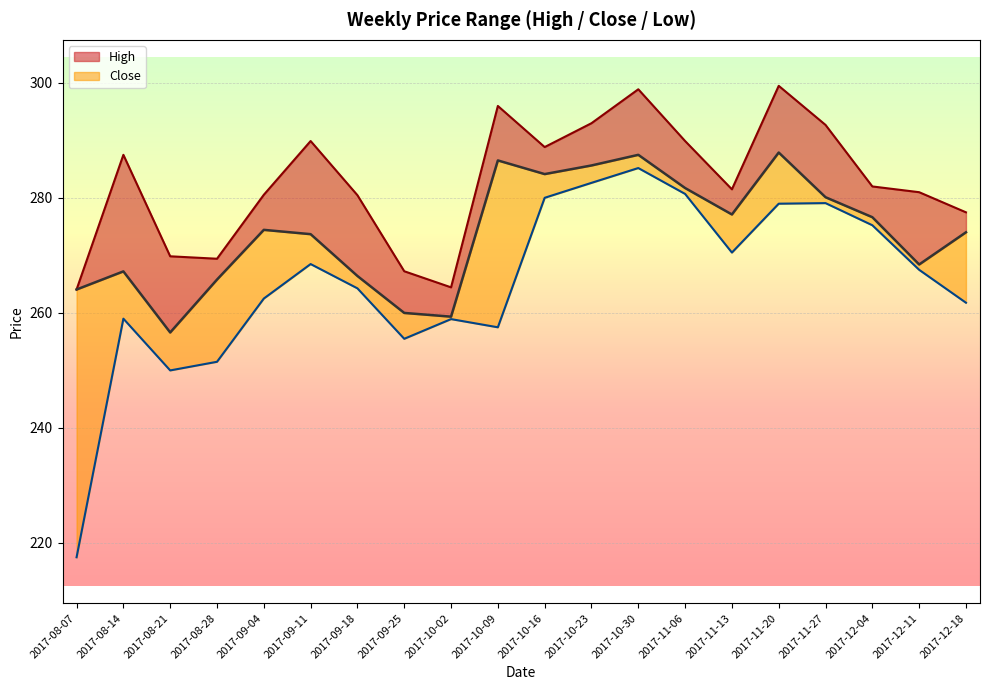

At 2017-12-18, list the series in order from largest to smallest.

High, Close, Low